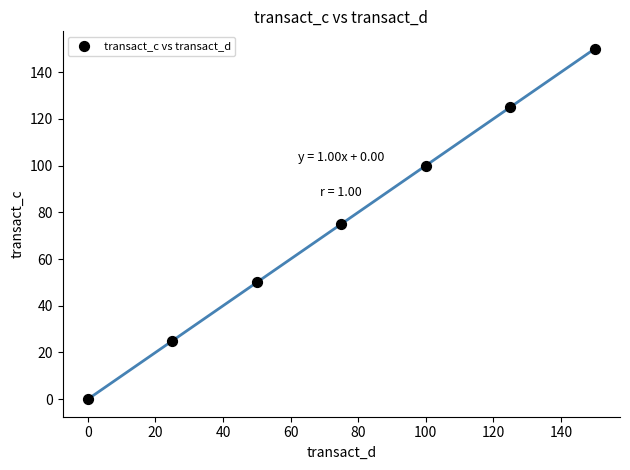

What is the average X value?

75